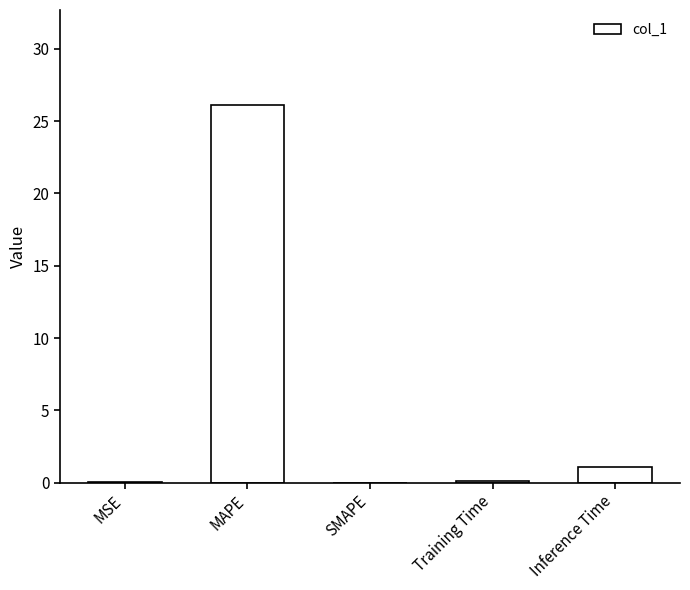

How many data points does each series have?

5